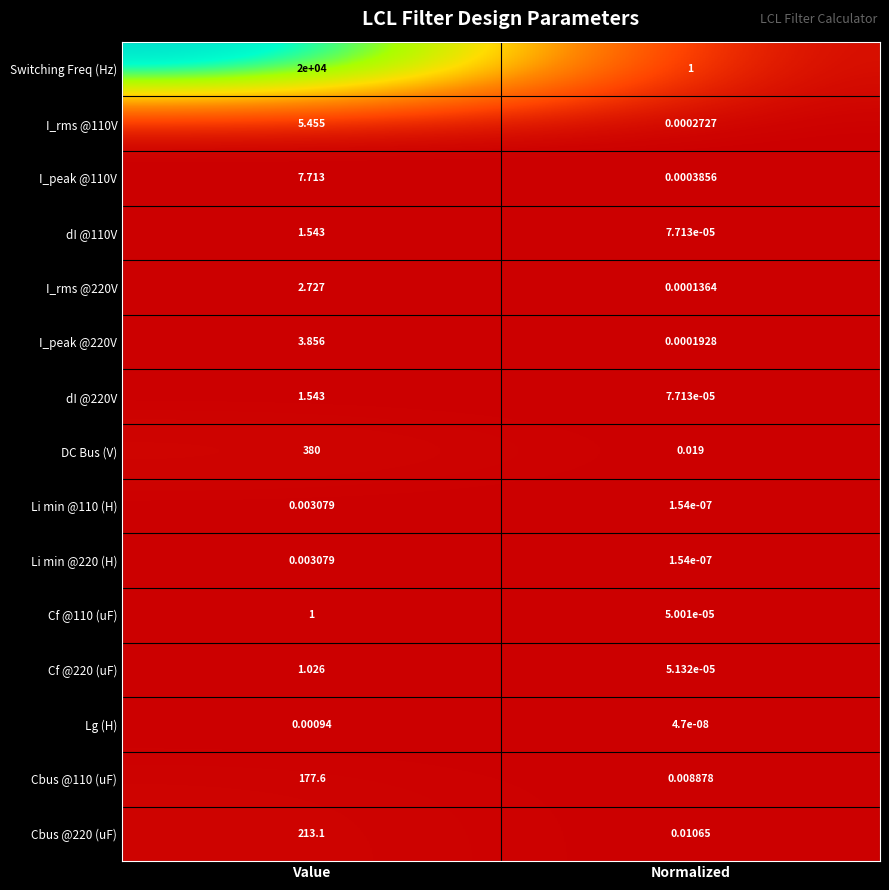

Is the value of dI @110V at Normalized greater than the value of Cf @220 (uF) at Value?

No